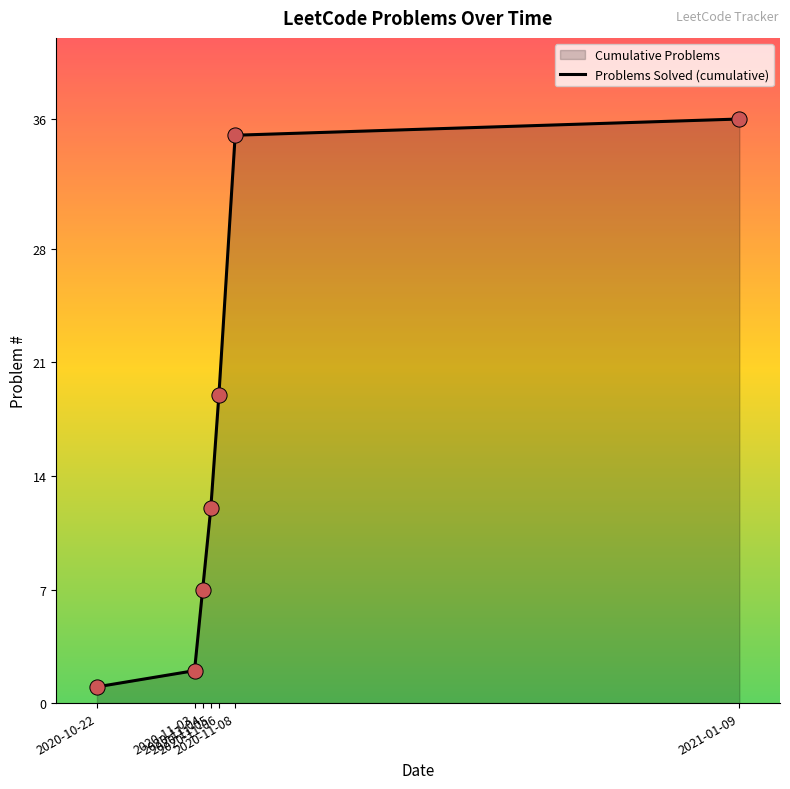

Which has a higher value, 2020-11-03 or 2020-10-22?

2020-11-03